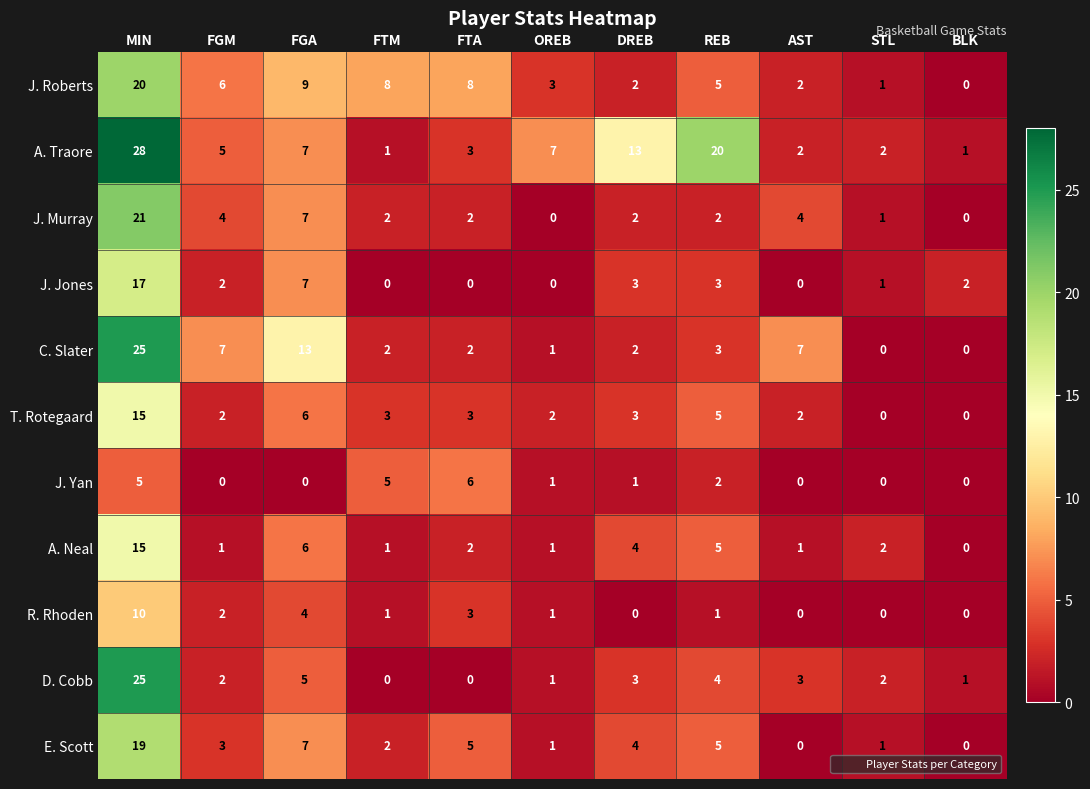

The value of J. Murray at BLK is 0. True or false?

True